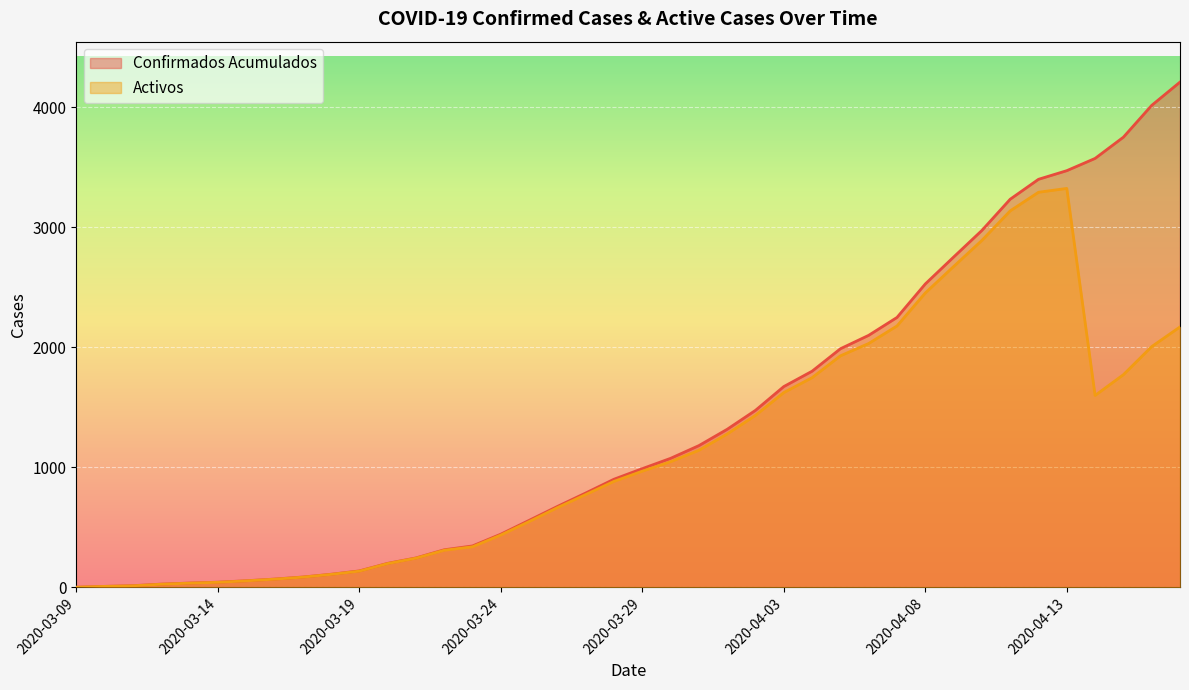

Reading left to right, what are all the values shown in this chart?

Confirmados Acumulados: 2020-03-09=1	2020-03-10=8	2020-03-11=14	2020-03-12=27	2020-03-13=36	2020-03-14=43	2020-03-15=55	2020-03-16=69	2020-03-17=86	2020-03-18=109	2020-03-19=137	2020-03-20=200	2020-03-21=245	2020-03-22=313	2020-03-23=345	2020-03-24=443	2020-03-25=558	2020-03-26=674	2020-03-27=786	2020-03-28=901	2020-03-29=989	2020-03-30=1075	2020-03-31=1181	2020-04-01=1317	2020-04-02=1475	2020-04-03=1673	2020-04-04=1801	2020-04-05=1988	2020-04-06=2100	2020-04-07=2249	2020-04-08=2528	2020-04-09=2752	2020-04-10=2974	2020-04-11=3234	2020-04-12=3400	2020-04-13=3472	2020-04-14=3574	2020-04-15=3751	2020-04-16=4016	2020-04-17=4210
Activos: 2020-03-09=1	2020-03-10=8	2020-03-11=13	2020-03-12=26	2020-03-13=35	2020-03-14=42	2020-03-15=54	2020-03-16=68	2020-03-17=85	2020-03-18=108	2020-03-19=135	2020-03-20=198	2020-03-21=243	2020-03-22=309	2020-03-23=338	2020-03-24=436	2020-03-25=548	2020-03-26=664	2020-03-27=773	2020-03-28=883	2020-03-29=968	2020-03-30=1047	2020-03-31=1142	2020-04-01=1278	2020-04-02=1433	2020-04-03=1623	2020-04-04=1747	2020-04-05=1929	2020-04-06=2032	2020-04-07=2178	2020-04-08=2453	2020-04-09=2673	2020-04-10=2891	2020-04-11=3137	2020-04-12=3292	2020-04-13=3324	2020-04-14=1599	2020-04-15=1772	2020-04-16=2006	2020-04-17=2170